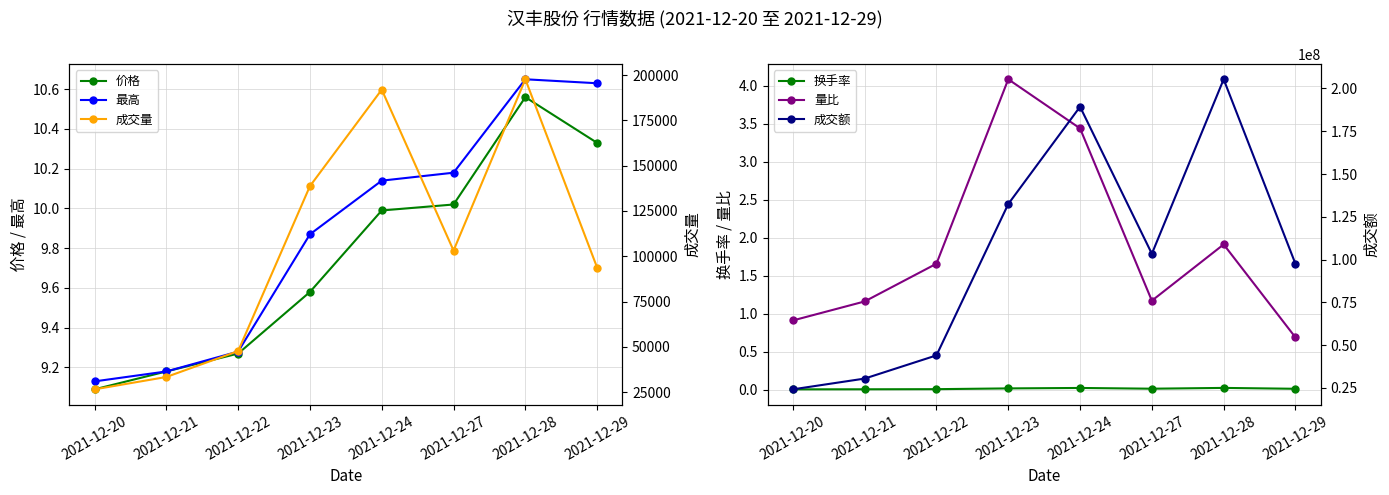

What is the value of the 成交额 point at the 4th from the left?

132460709.0